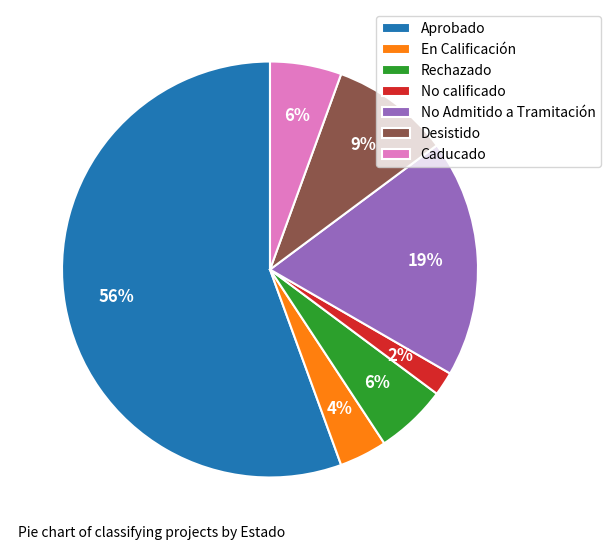

Is the sum of No calificado and Aprobado greater than half?

Yes